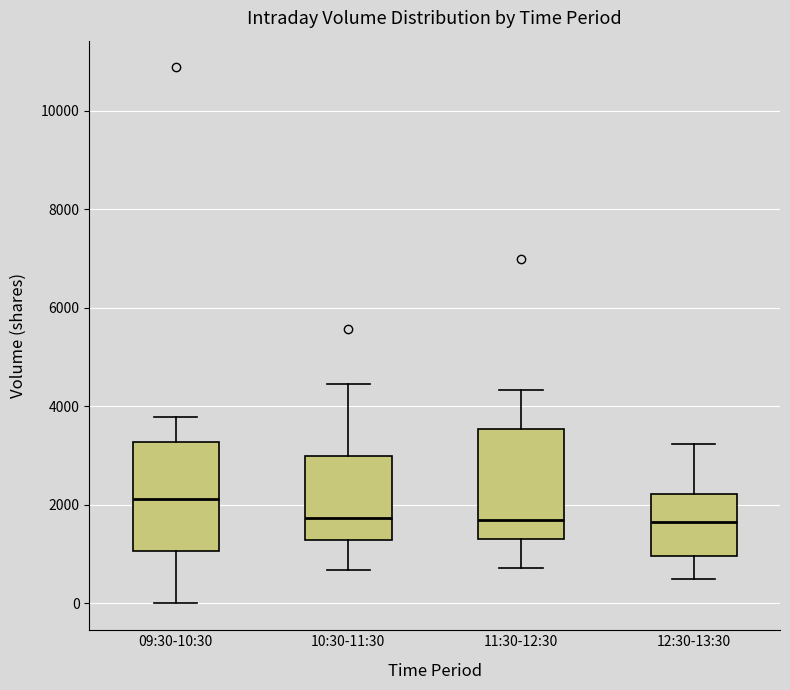

Where is the lower edge of the box for 09:30-10:30 on the y-axis? The values are not printed on the chart, so give them approximately, as read against the axis.

1000